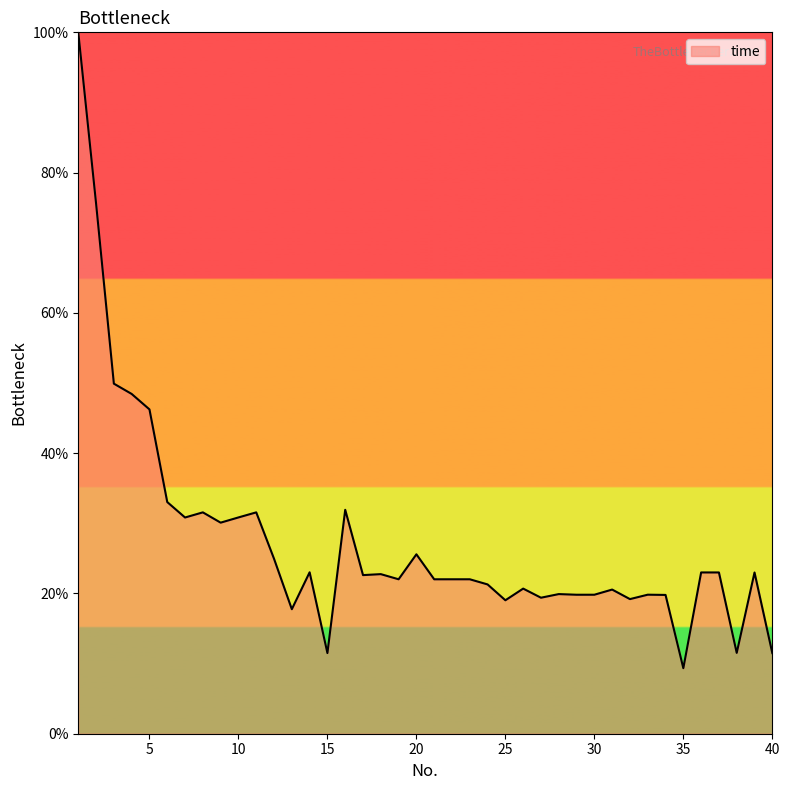

What is the minimum value shown in the chart?

9.3